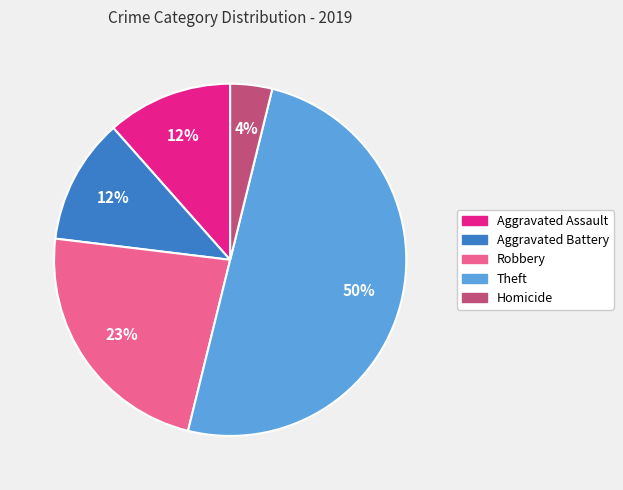

Combined, do Robbery and Homicide account for over 50%?

No